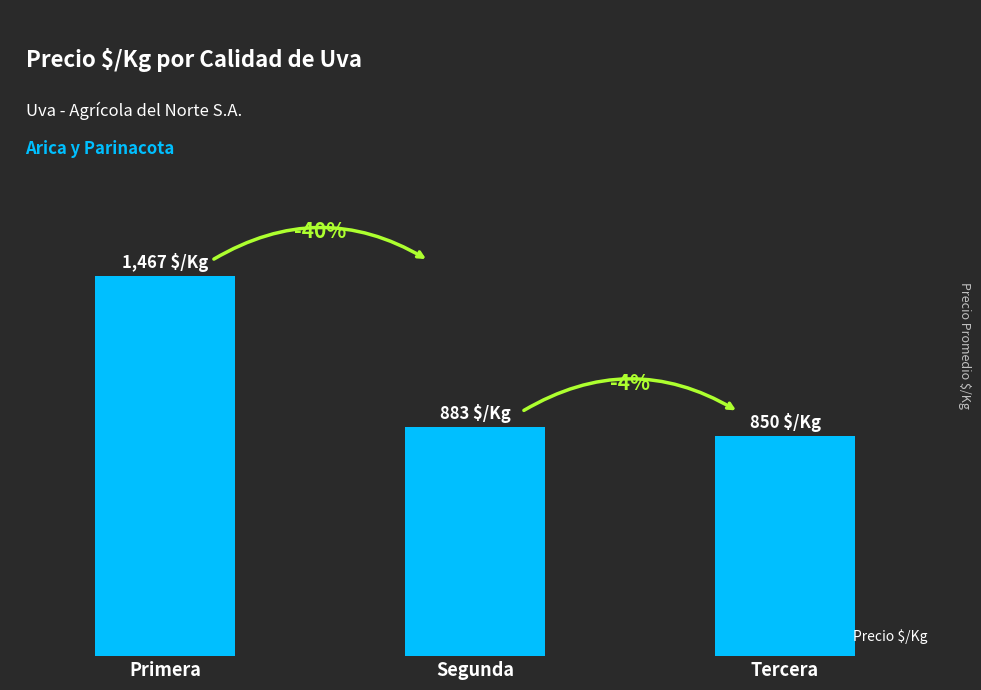

Where does the data first go above 883?

Primera